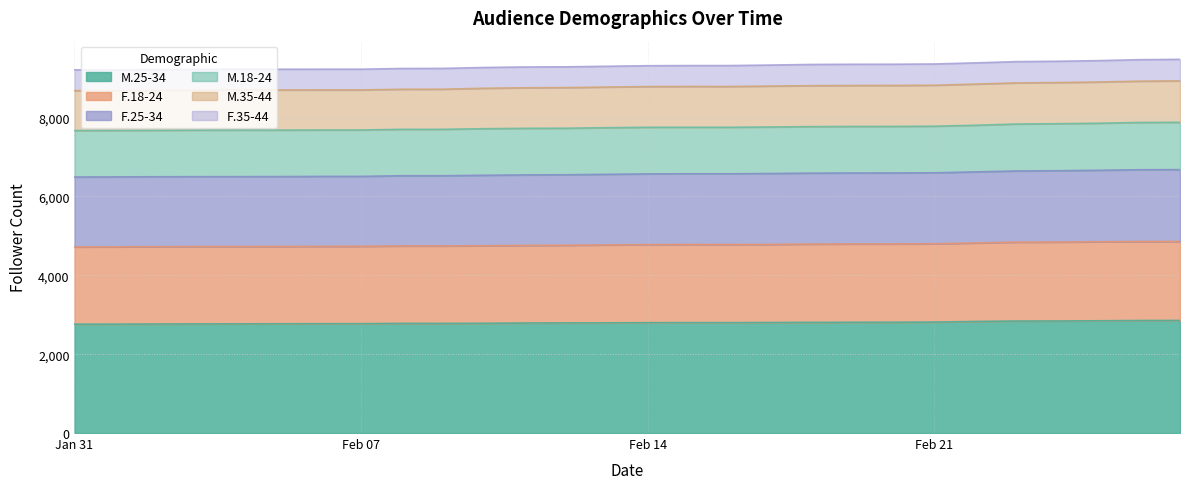

Which series has the widest spread of values?

F.25-34